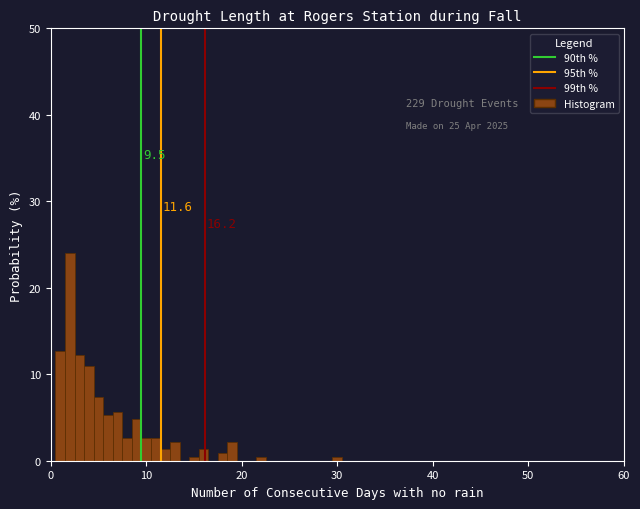

Read against the x-axis, roughly where is the centre of the tallest bar?

2